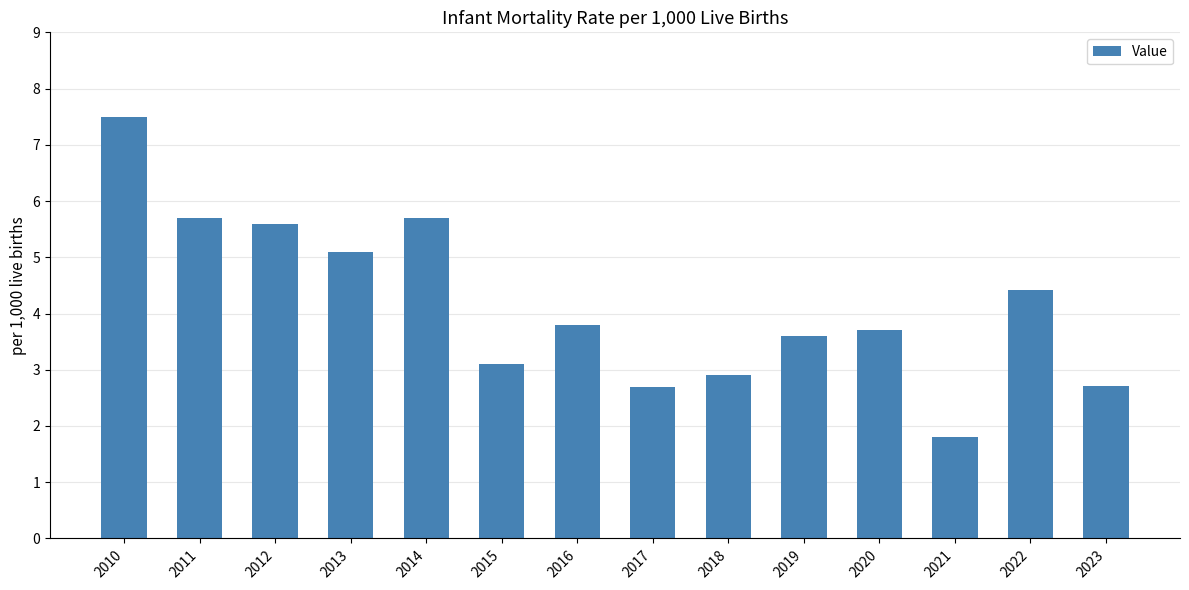

What is the minimum value shown in the chart?

1.8